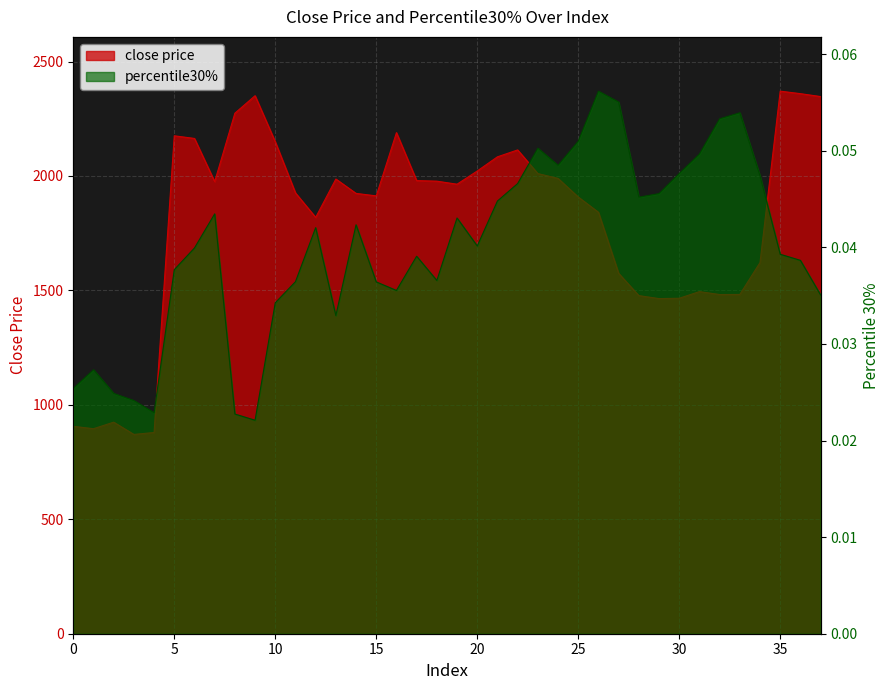

What is the maximum value for percentile30%?

0.1